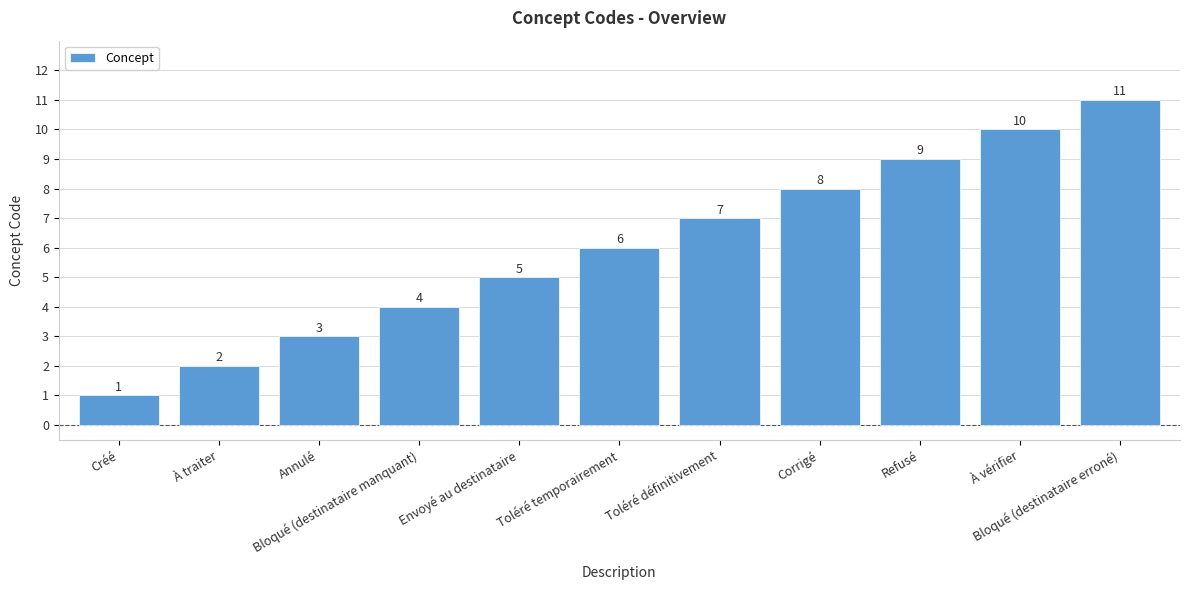

Are the bars horizontal?

No